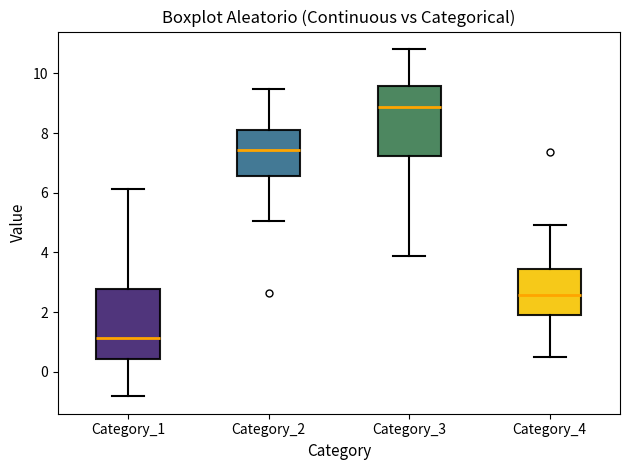

Reading left to right, transcribe this box plot: for each box, give where its median line is, the range the box spans, and where its two whiskers end, as read against the y-axis. The values are not printed on the chart, so give them approximately, as read against the axis.

Category_1: median 1.2, box 0.4 to 2.8, whiskers -0.8 to 6.2
Category_2: median 7.4, box 6.6 to 8.0, whiskers 5.0 to 9.4
Category_3: median 8.8, box 7.2 to 9.6, whiskers 3.8 to 10.8
Category_4: median 2.6, box 2.0 to 3.4, whiskers 0.6 to 5.0